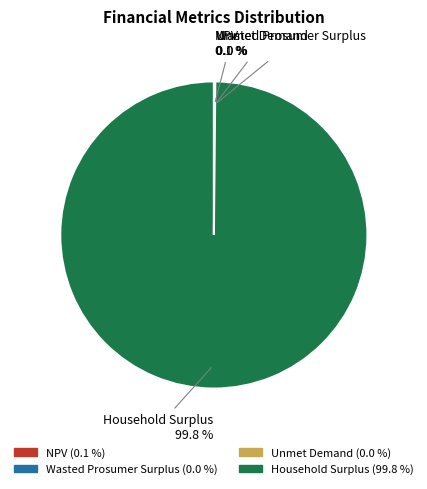

To the nearest percent, what portion does Household Surplus represent?

100%